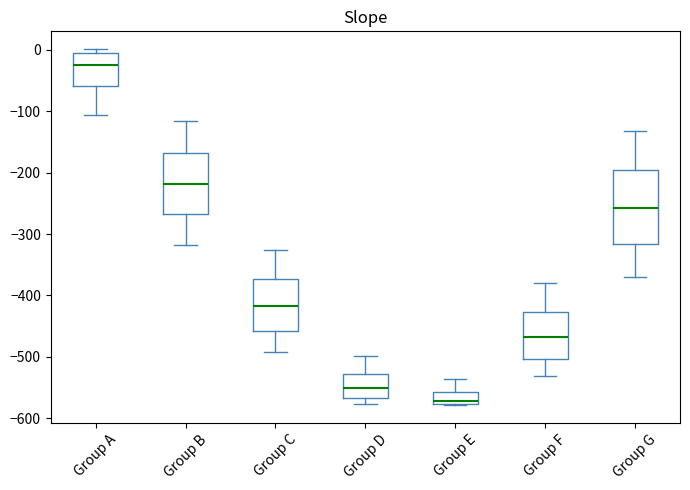

Where does the median line of the box for Group B sit on the y-axis? The values are not printed on the chart, so give them approximately, as read against the axis.

-220